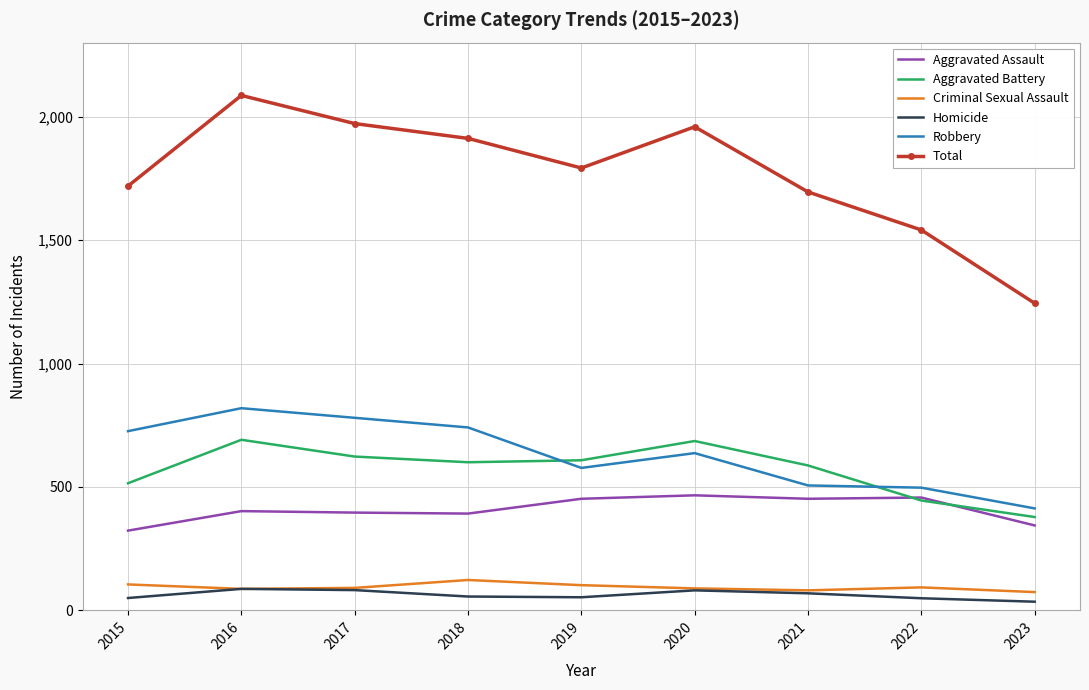

What is the difference between the highest and lowest values at 2019?

1739